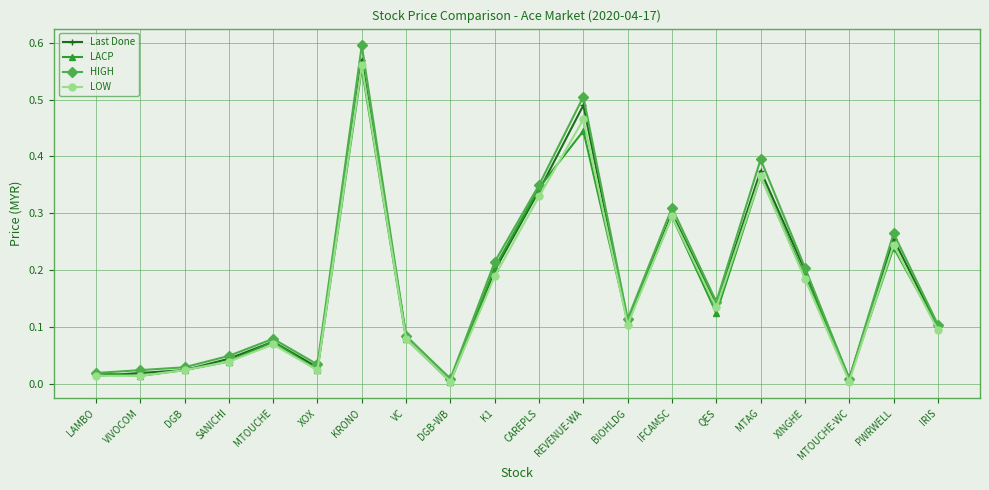

At which category is the sum across all series the highest?

KRONO